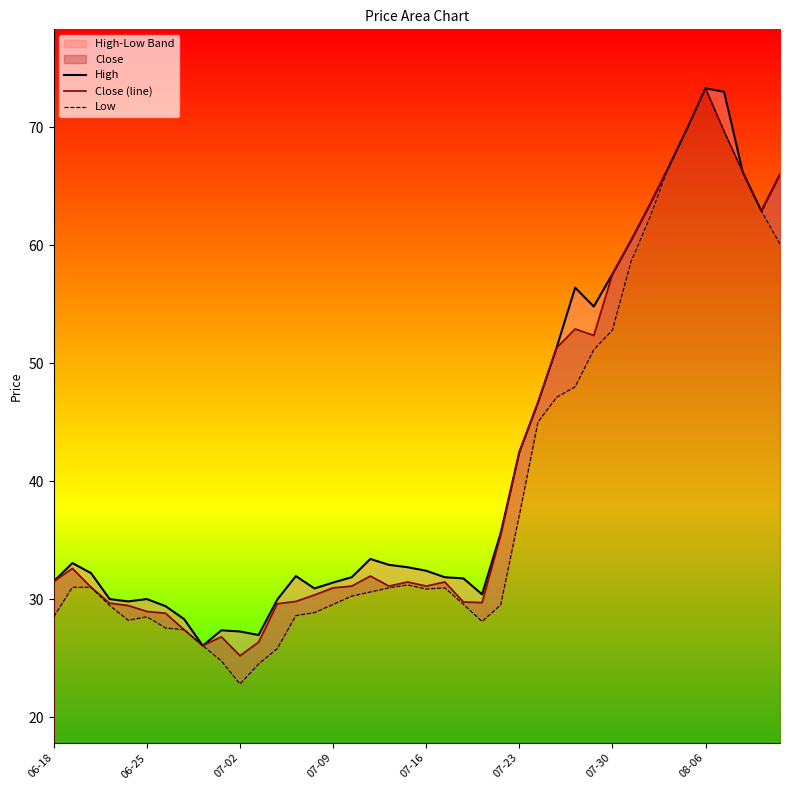

The Close (line) series shows 37.2 at 07-02. True or false?

False